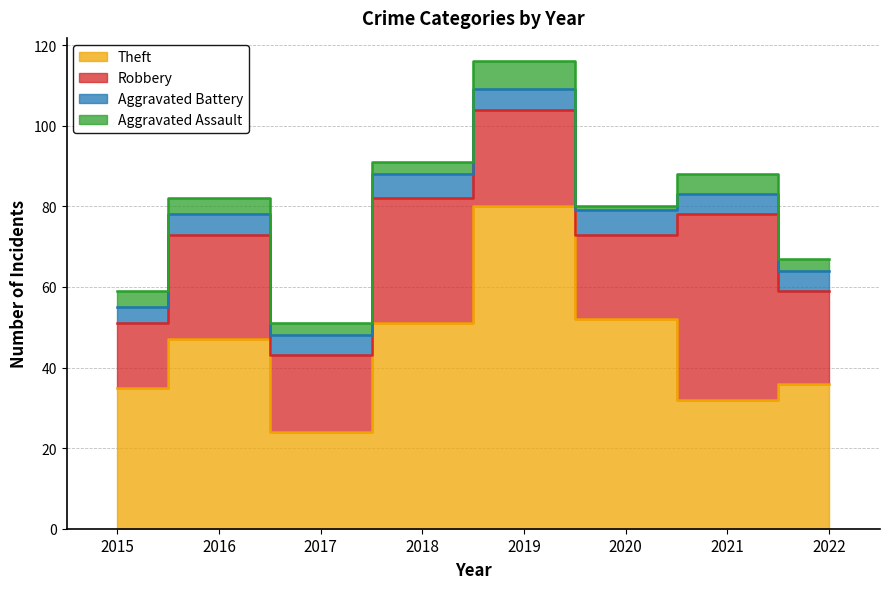

True or false: Robbery and Aggravated Battery cross at least once.

False